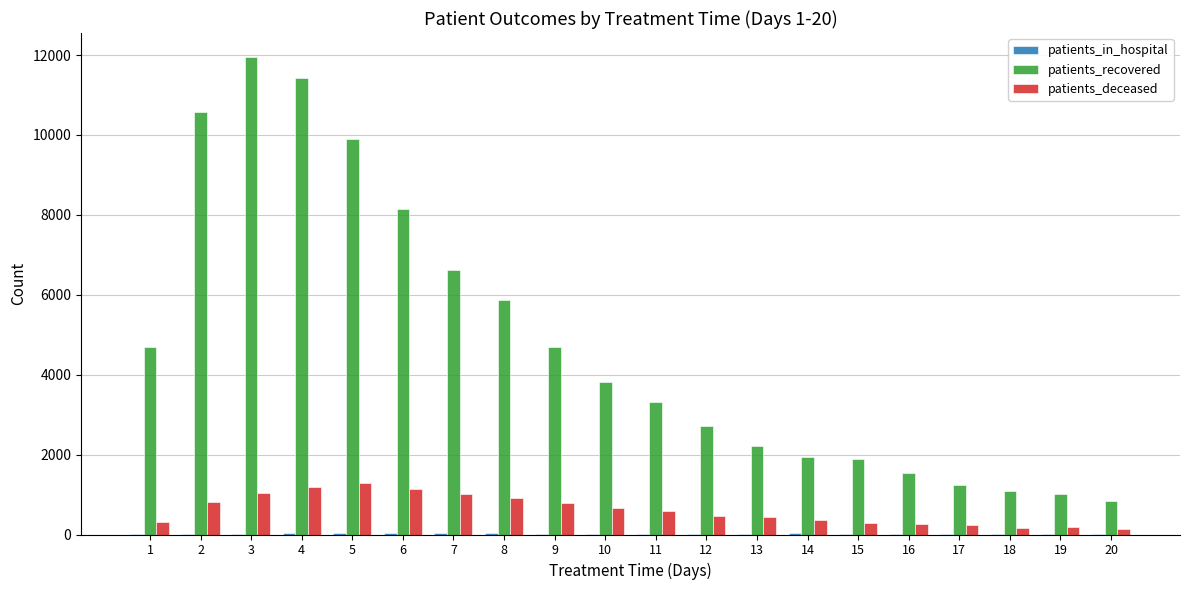

What is the sum of all patients_recovered values?

95465